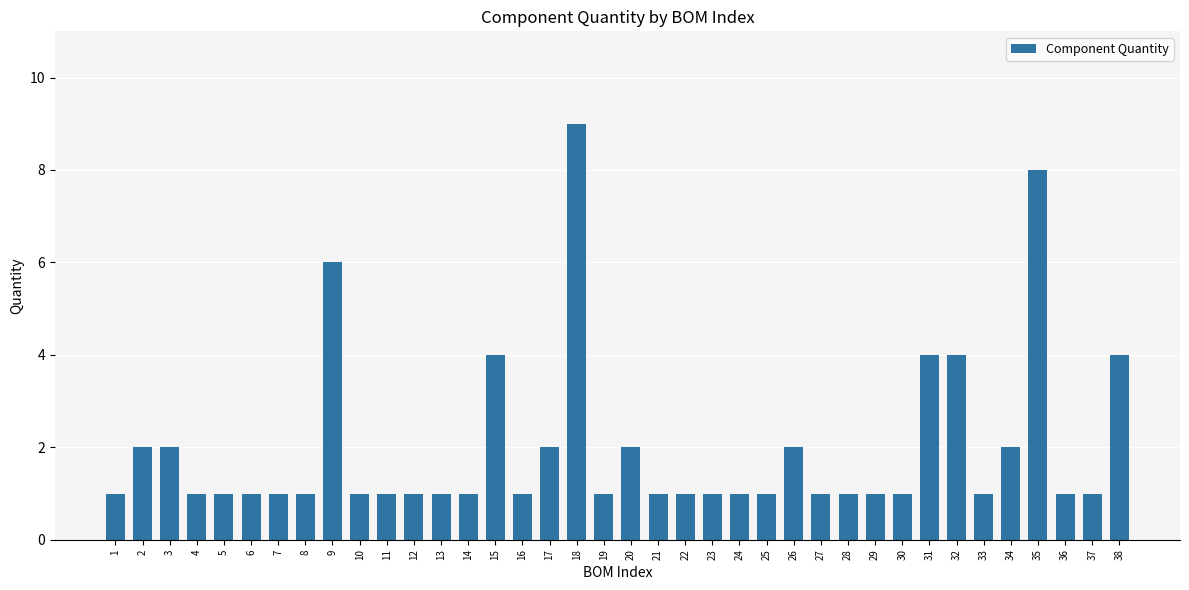

What is the value of the 16th bar from the left?

1